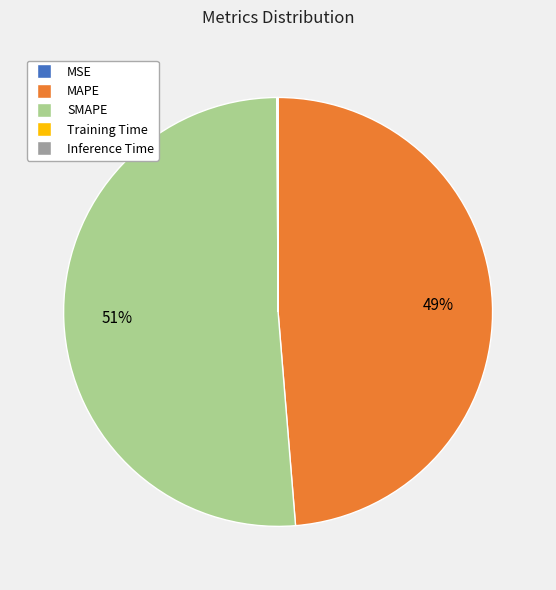

Is it true that MAPE is 61% of the pie?

False